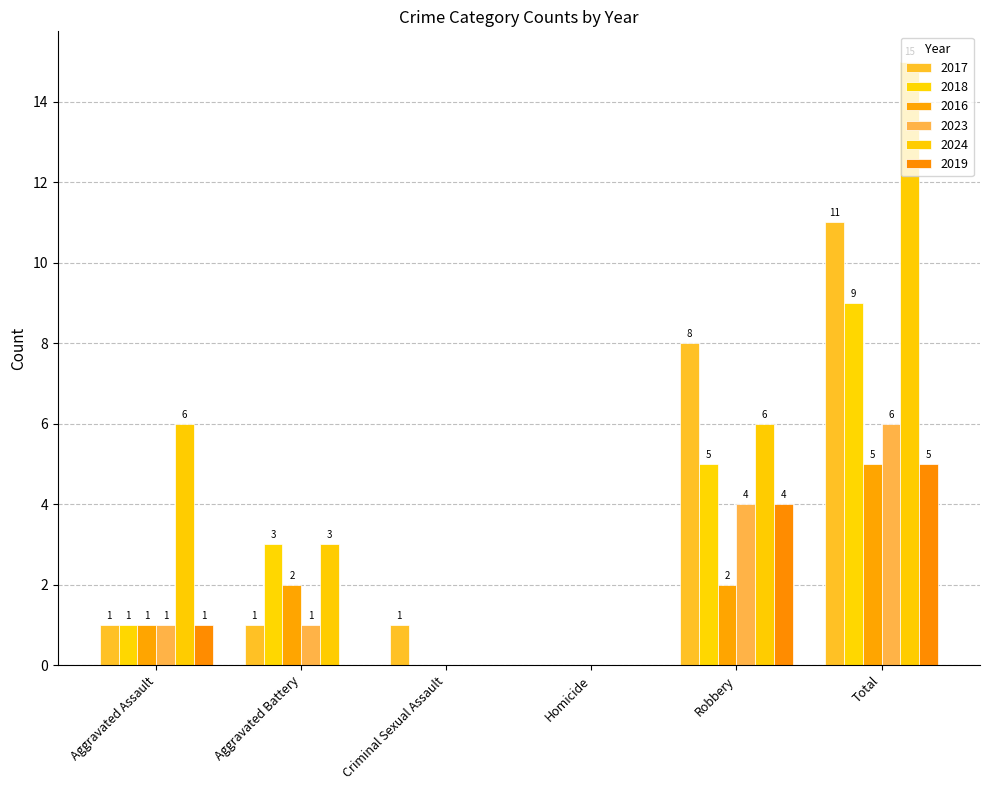

What is the label of the 3rd bar from the left?

Criminal Sexual Assault